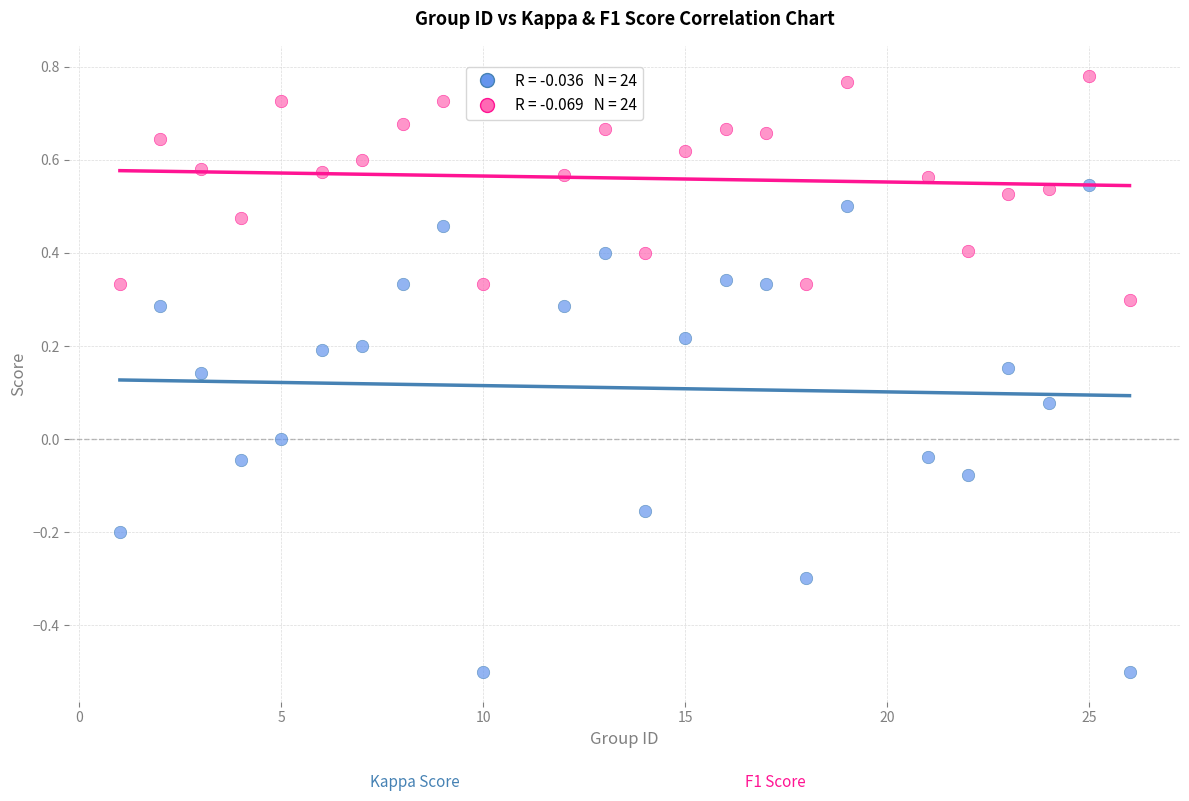

Across all data points, what is the range of Y values (max minus min)?

1.3